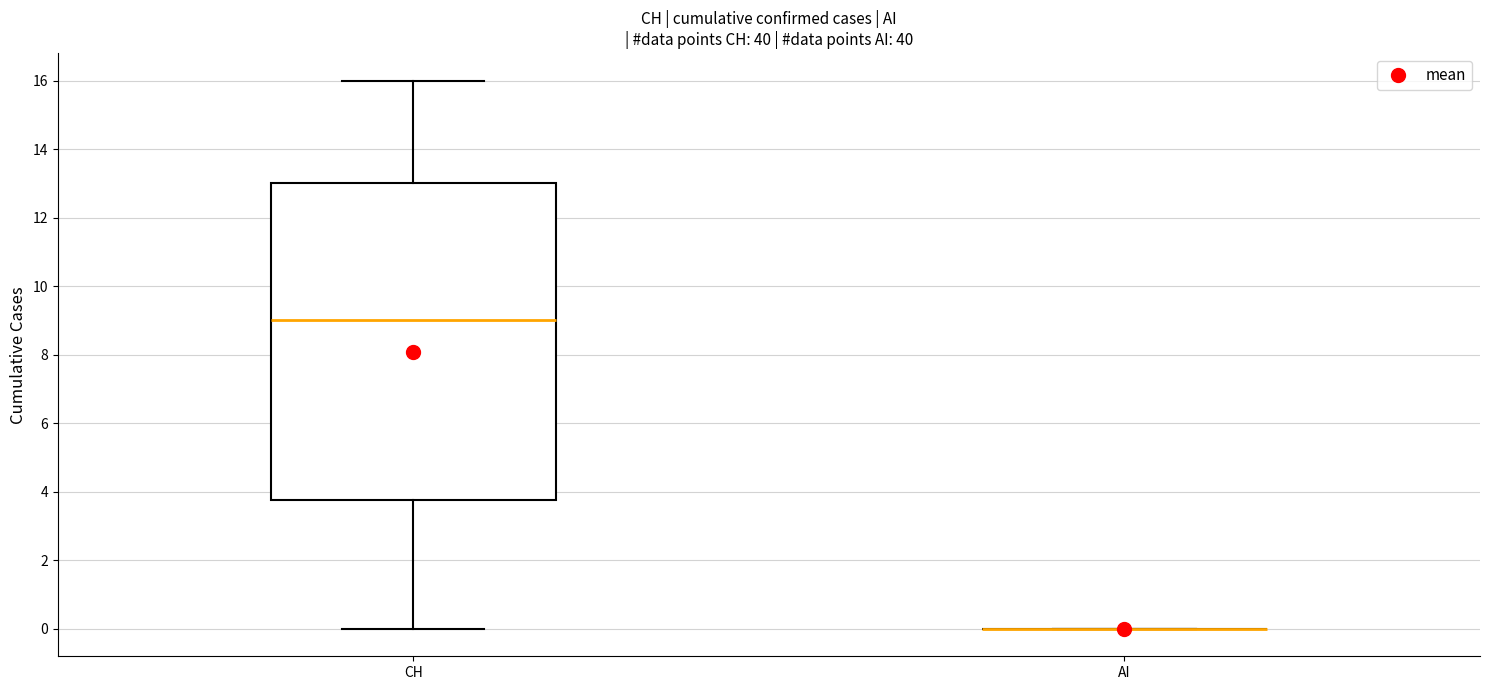

Where is the upper edge of the box for CH on the y-axis? The values are not printed on the chart, so give them approximately, as read against the axis.

13.0